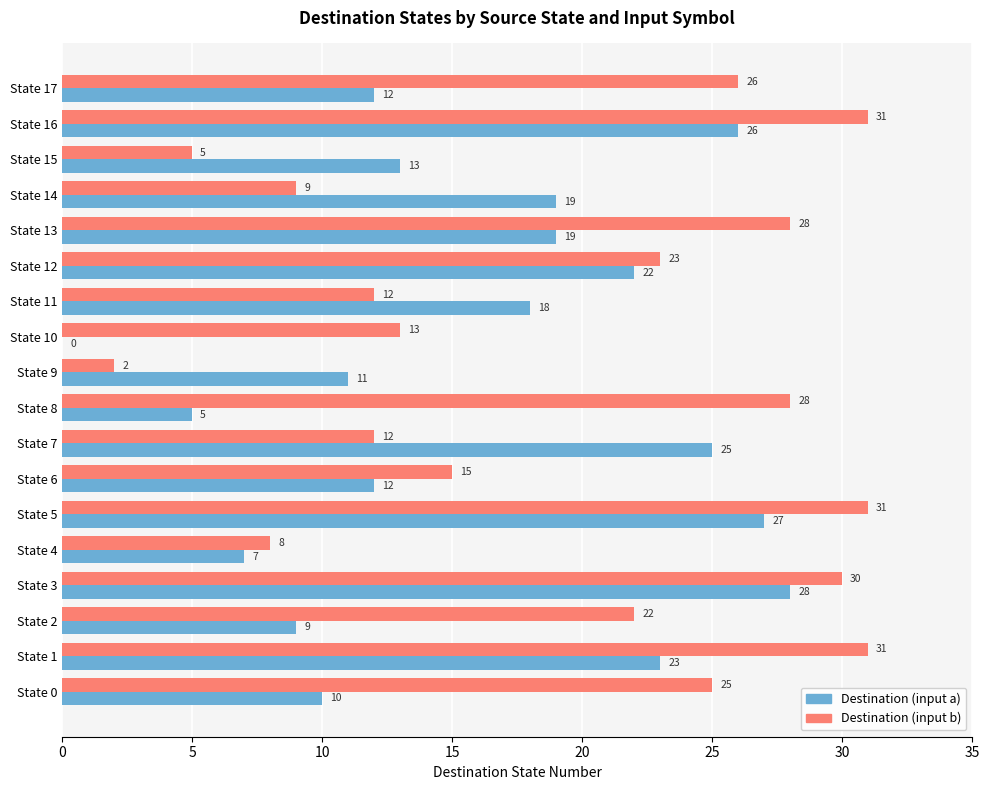

Which series changed the most between State 1 and State 14?

Destination (input b)